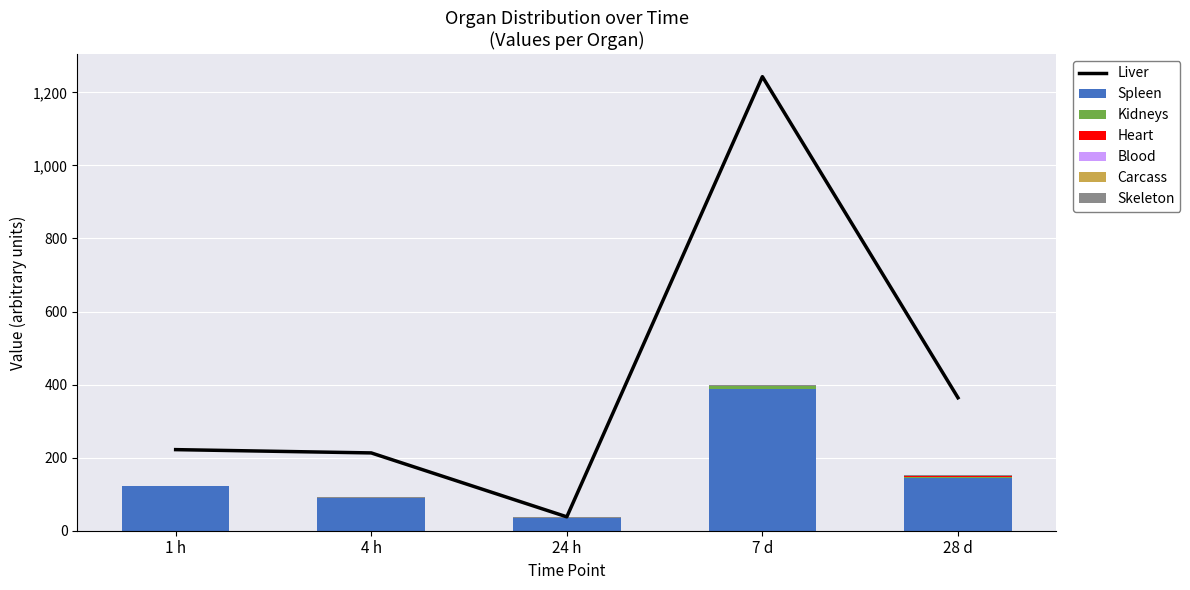

At which label is Spleen closest to 212?

28 d